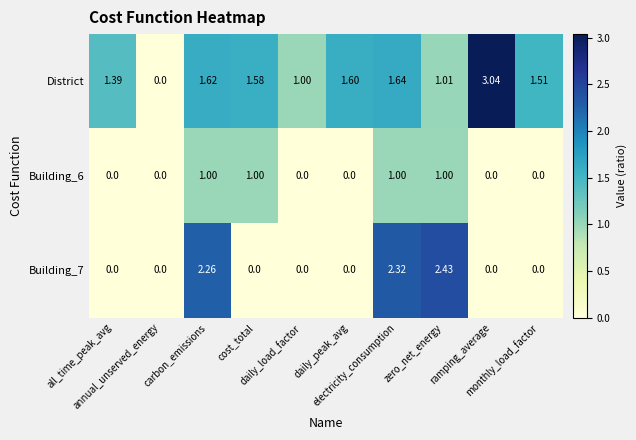

Which series has the largest range (max minus min)?

District